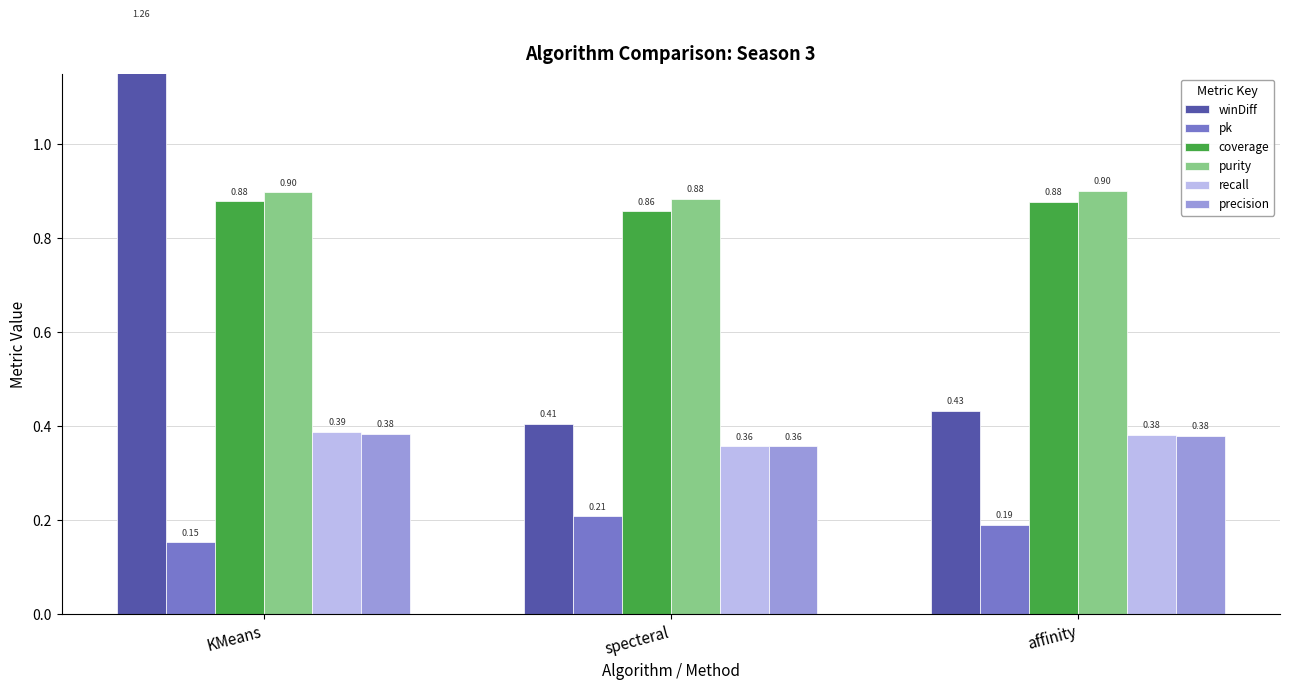

Reading left to right, what are all the values shown in this chart?

winDiff: KMeans=1.3	specteral=0.4	affinity=0.4
pk: KMeans=0.2	specteral=0.2	affinity=0.2
coverage: KMeans=0.9	specteral=0.9	affinity=0.9
purity: KMeans=0.9	specteral=0.9	affinity=0.9
recall: KMeans=0.4	specteral=0.4	affinity=0.4
precision: KMeans=0.4	specteral=0.4	affinity=0.4